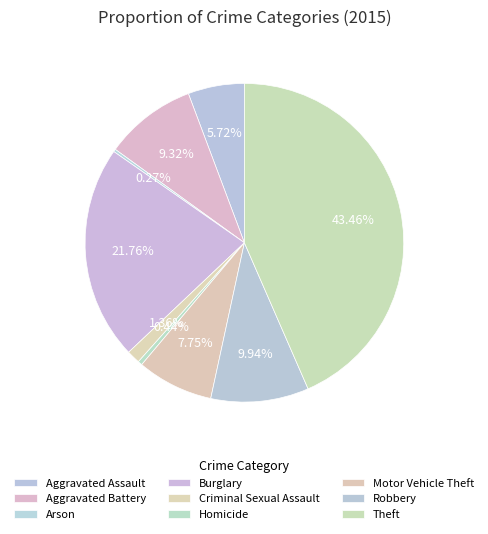

Is Arson the majority of the pie?

No